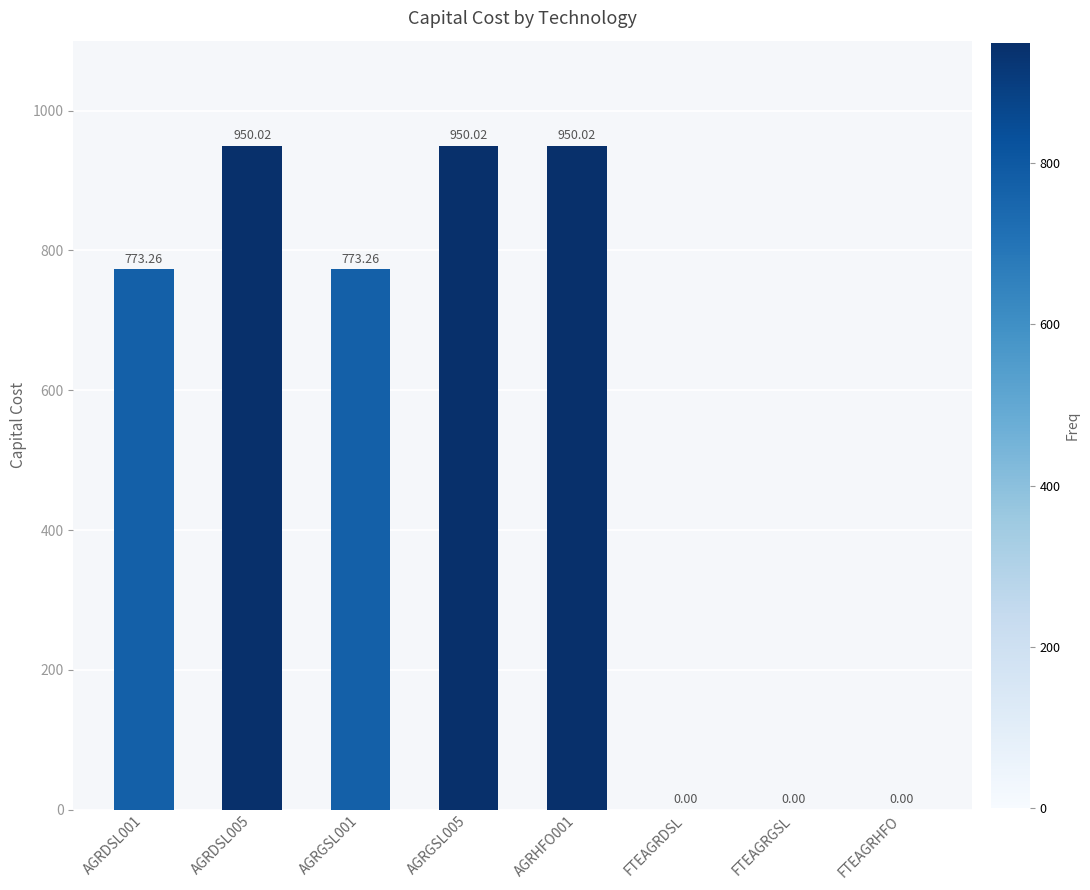

What is the maximum value shown in the chart?

950.0